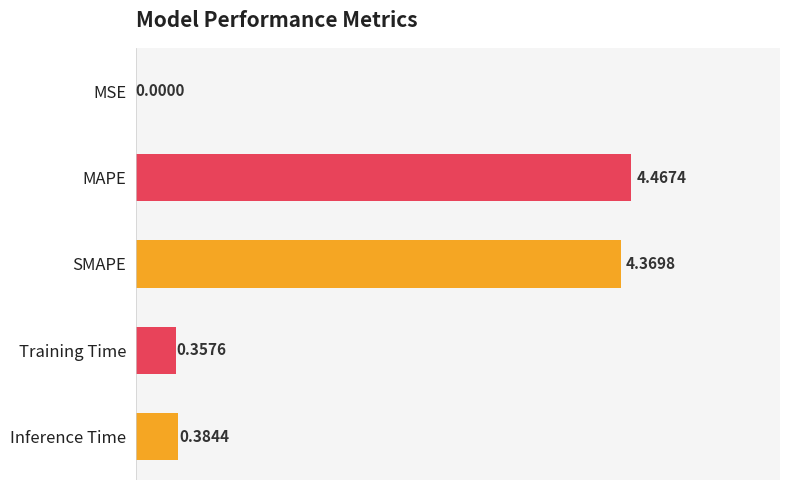

What is the sum of all values?

9.6